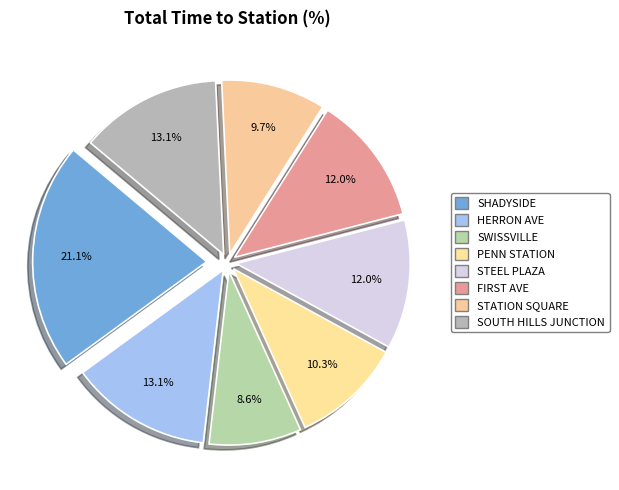

Which category has the biggest portion of the pie?

SHADYSIDE